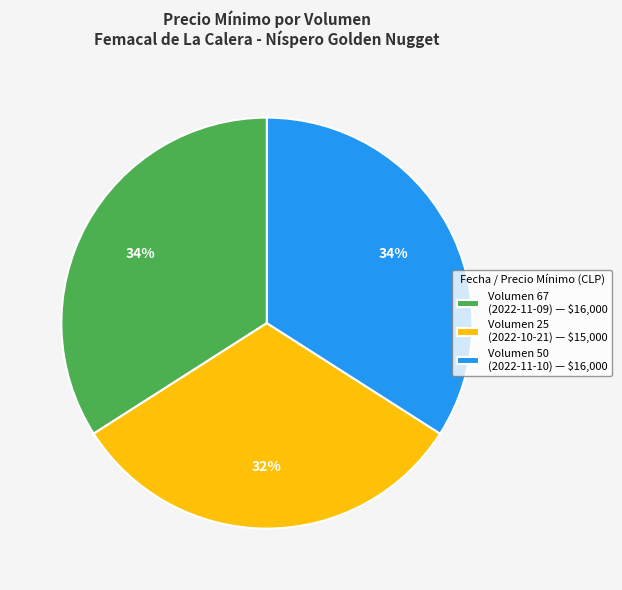

True or false: Volumen 50 (2022-11-10) — $16,000 accounts for 28% of the total.

False